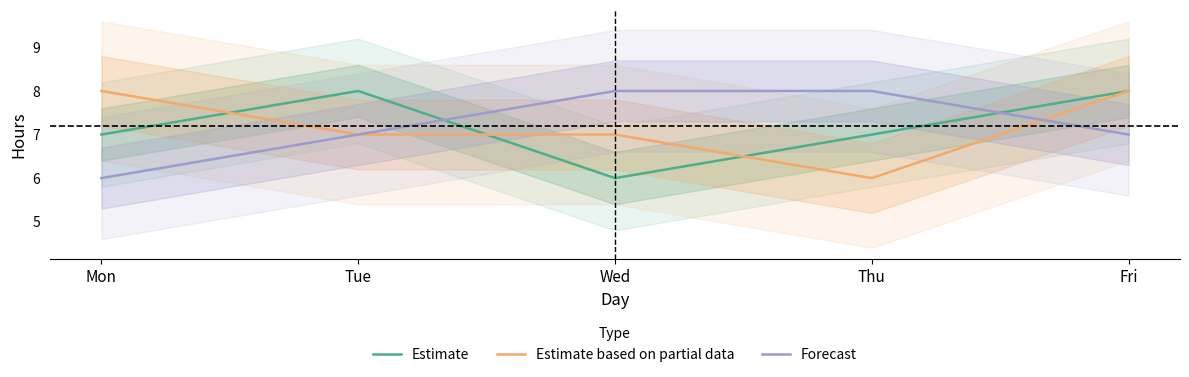

What is the average value of the Estimate series?

7